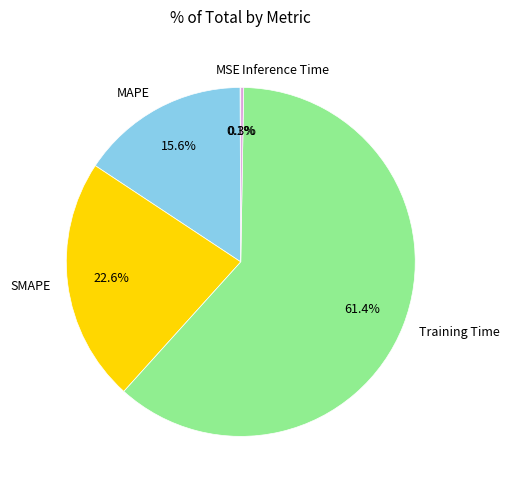

Which slice is the largest?

Training Time